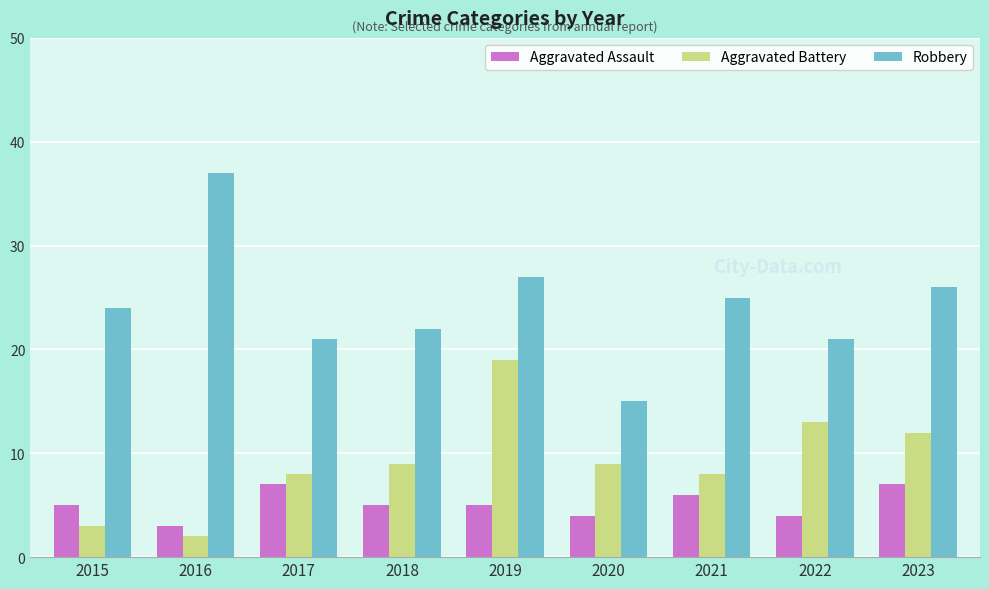

What is the total value across all series at 2016?

42